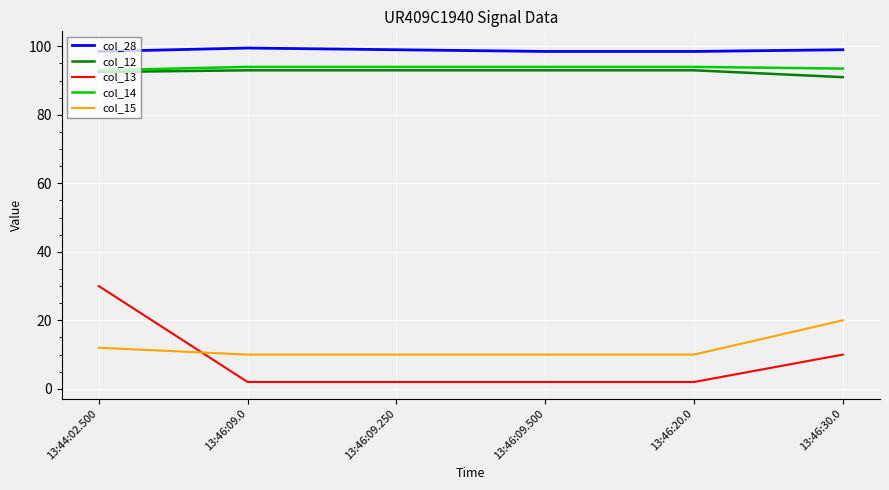

What is the highest value of the col_12 series?

93.0